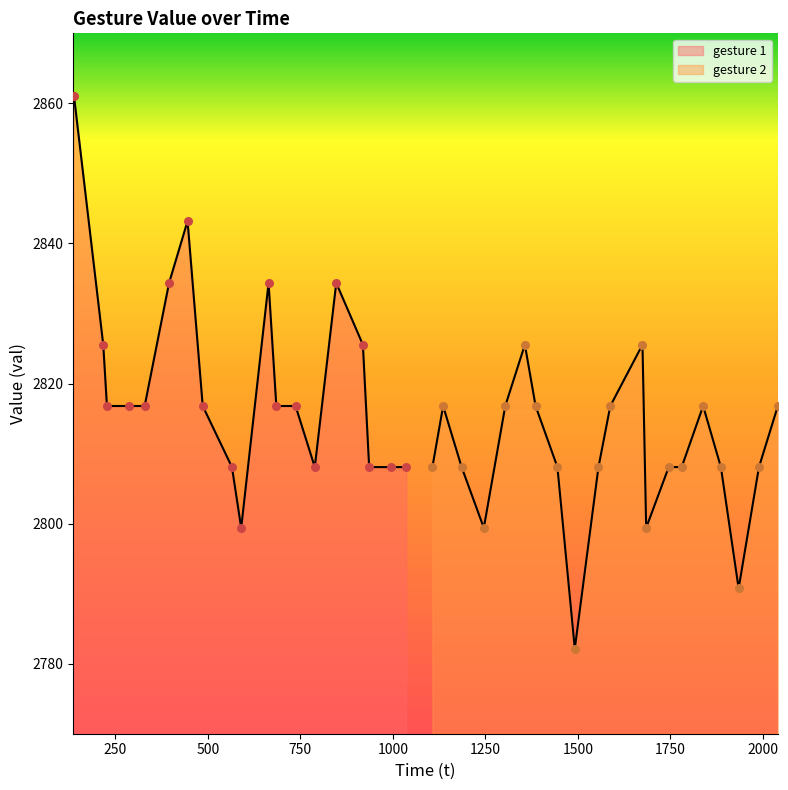

What are all the series names shown in the legend?

gesture_1, gesture_2